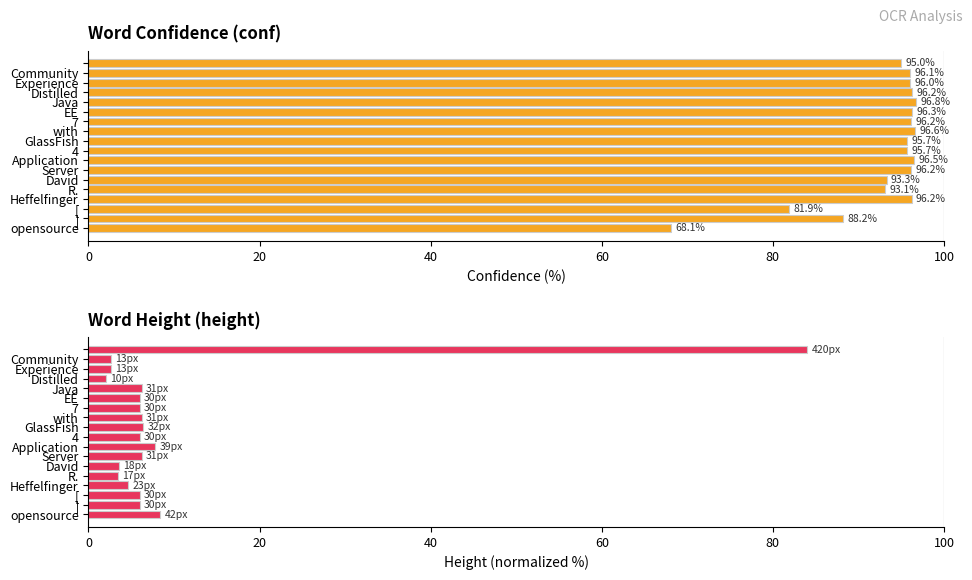

The height series shows 5.5 at R.. True or false?

False